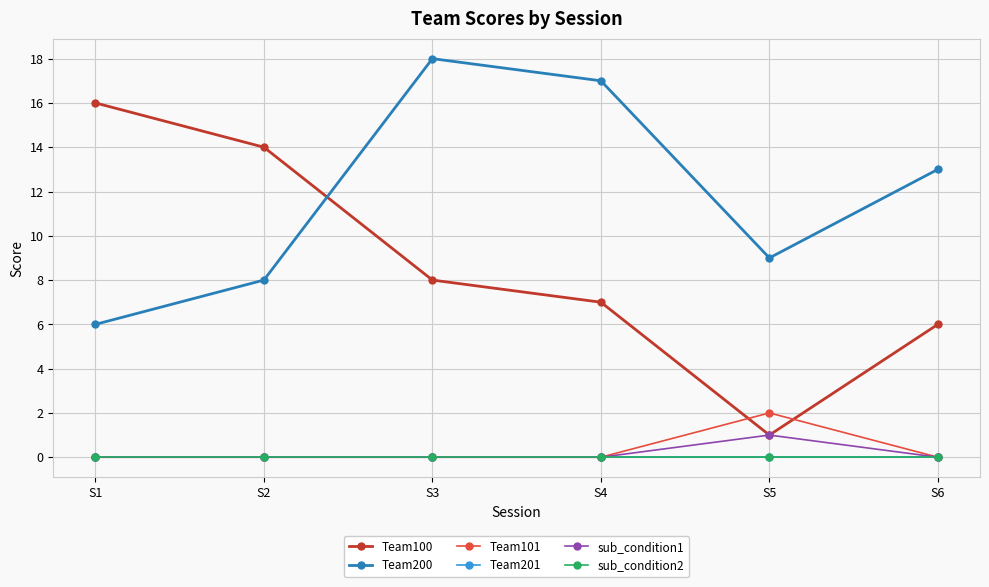

Reading right to left, list all the values displayed in this chart.

Team100: 6	1	7	8	14	16
Team200: 13	9	17	18	8	6
Team101: 0	2	0	0	0	0
Team201: 0	0	0	0	0	0
sub_condition1: 0	1	0	0	0	0
sub_condition2: 0	0	0	0	0	0